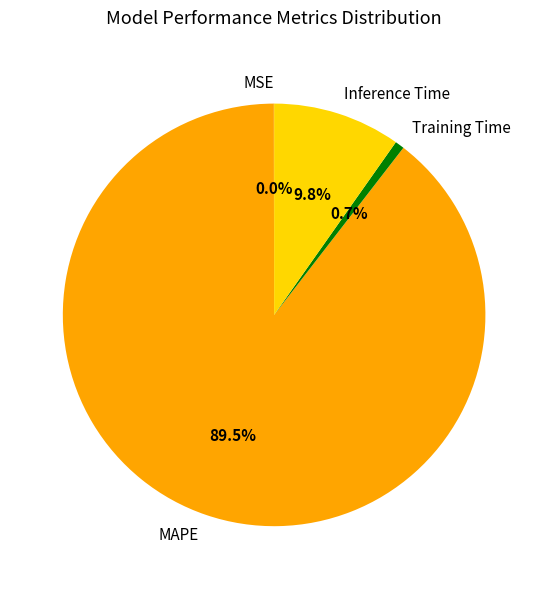

What percentage do MAPE and Training Time together represent?

90.2%